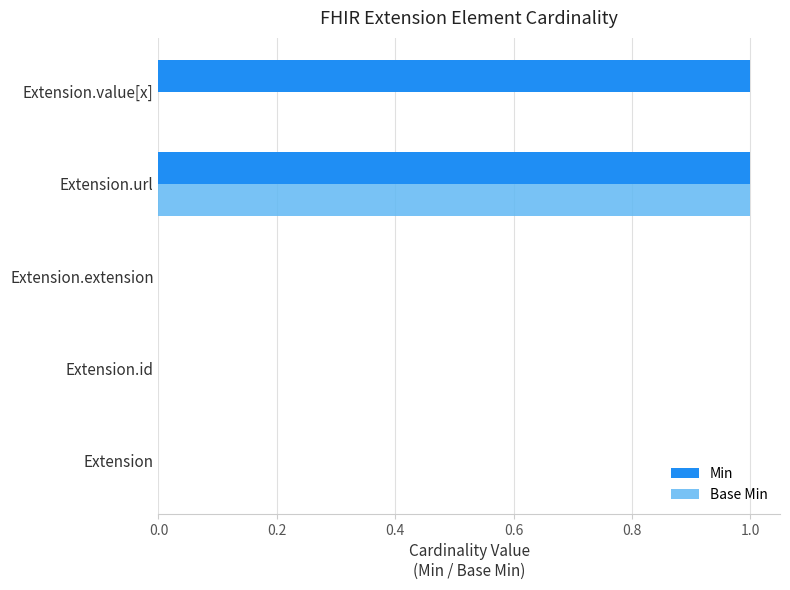

Is the value of Min at Extension.url greater than the value of Base Min at Extension.value[x]?

Yes